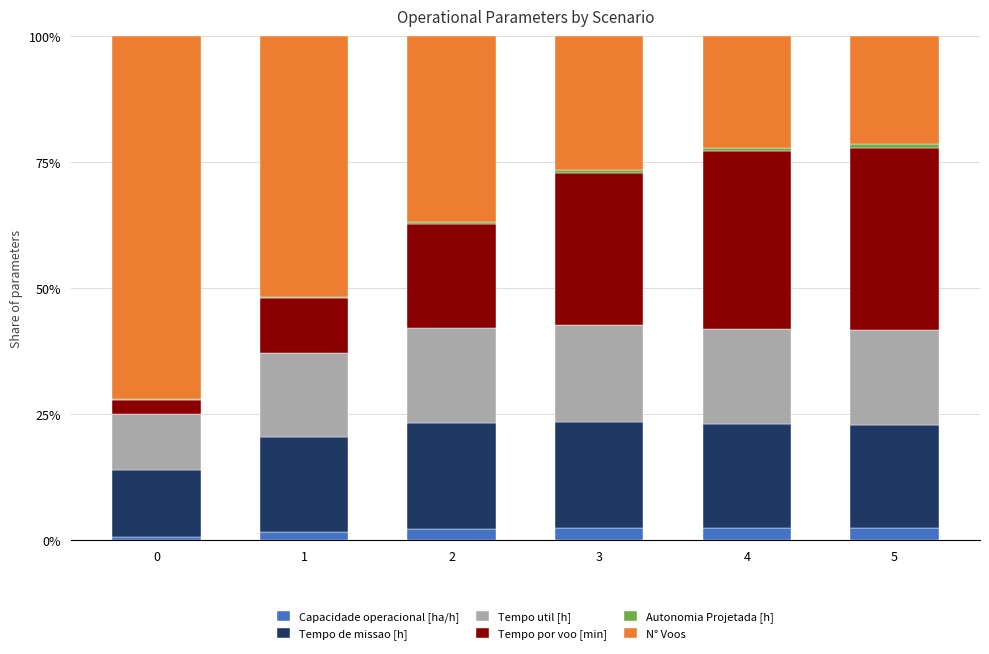

True or false: Capacidade operacional [ha/h] has a value of 2.3 at 3.

True